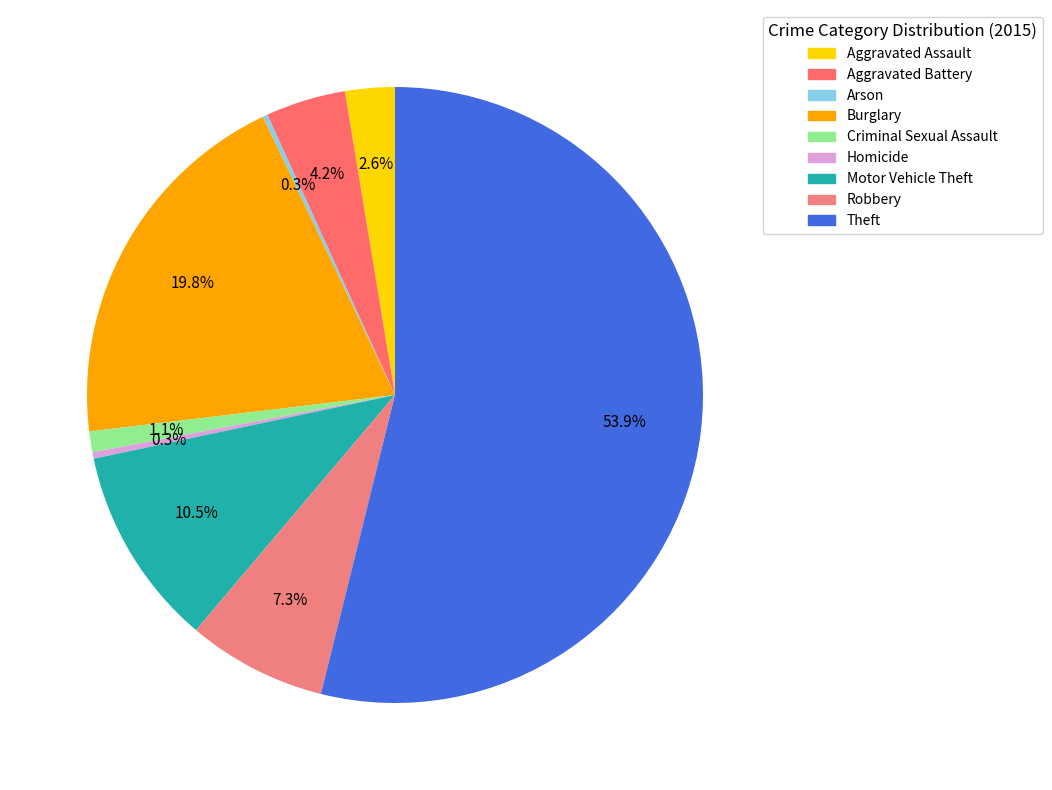

To the nearest percent, what is the average slice percentage?

11%